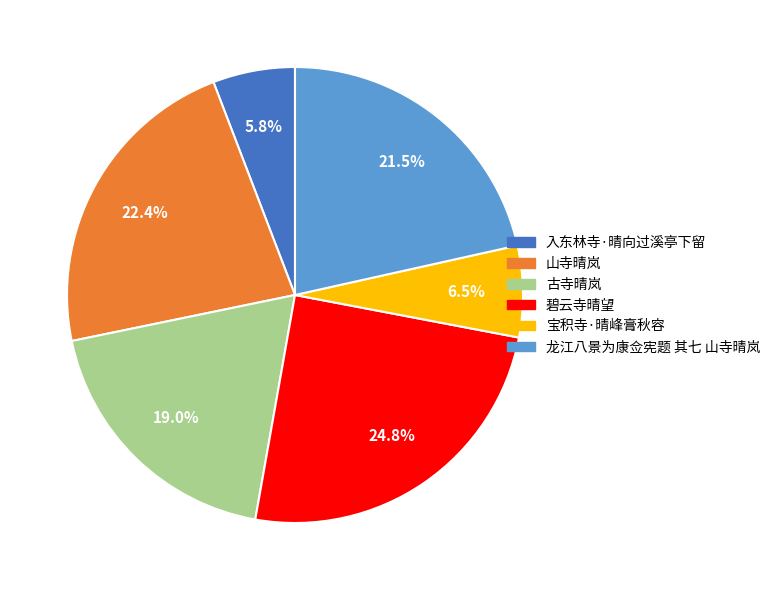

How many slices are in this pie chart?

6